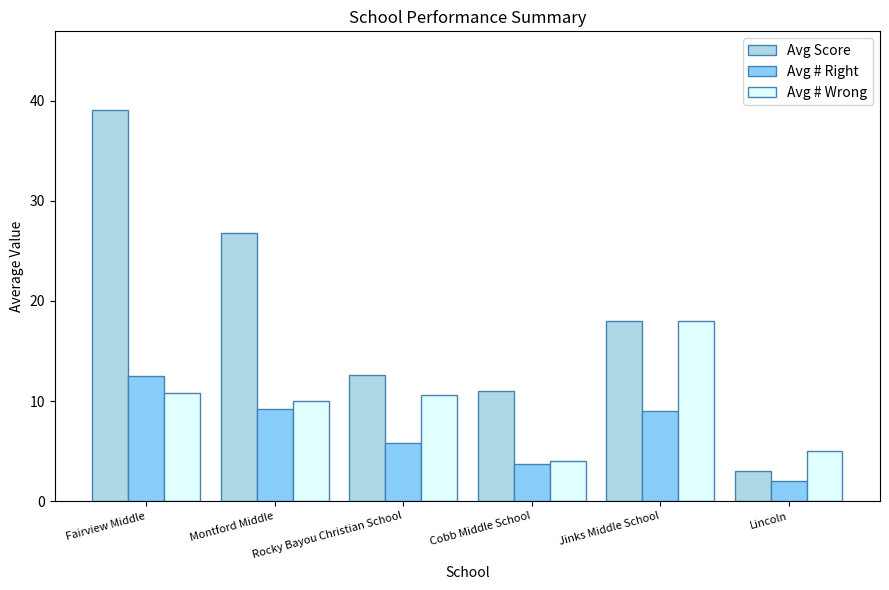

Which series has the largest total across all categories?

Avg Score